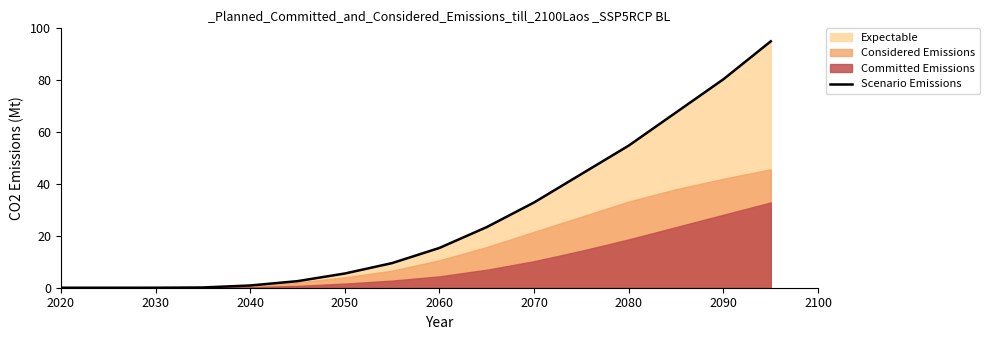

The Scenario Emissions series shows 18.2 at 2070. True or false?

False